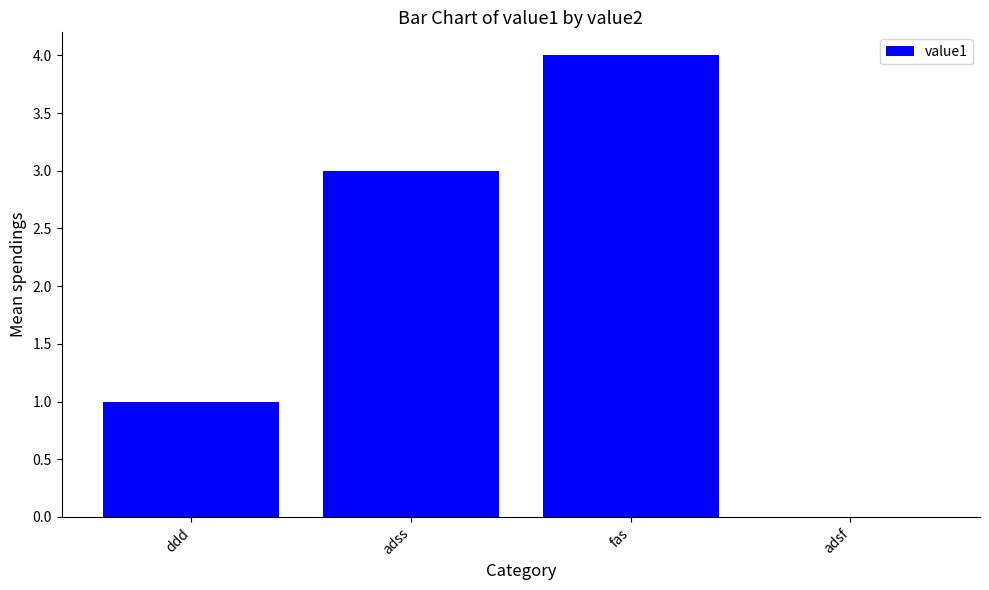

What is the difference between the values at adsf and adss?

3